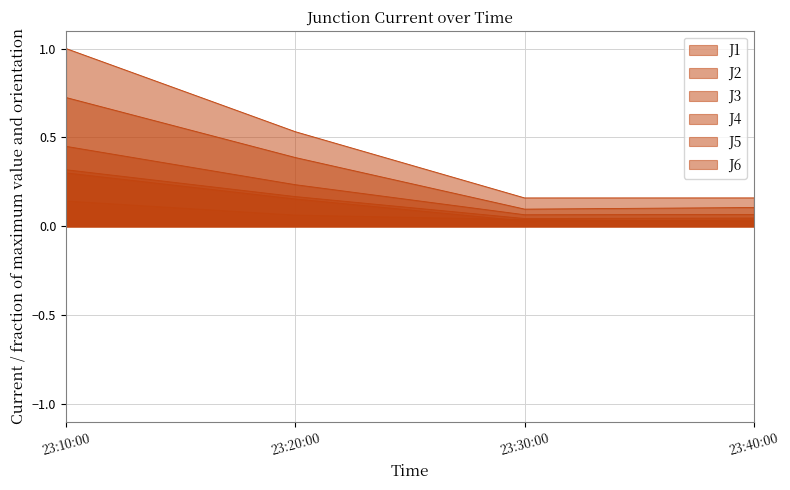

How many lines are shown in the chart?

6